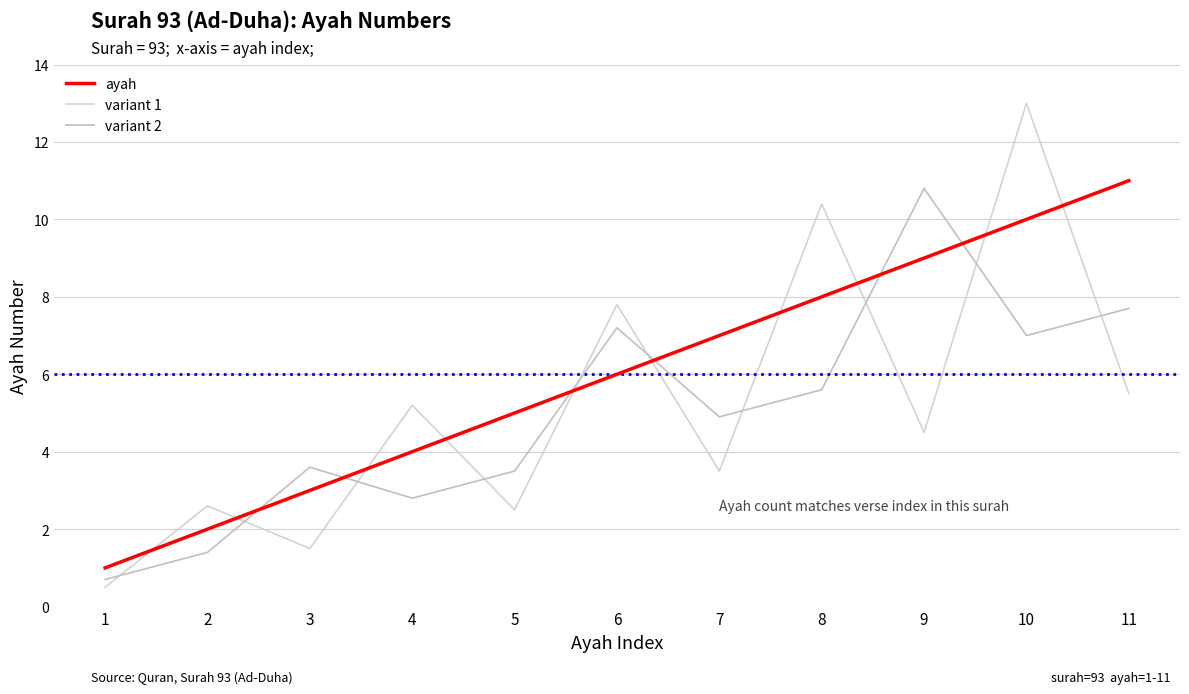

What is the spread (max minus min) of values at 11?

5.5